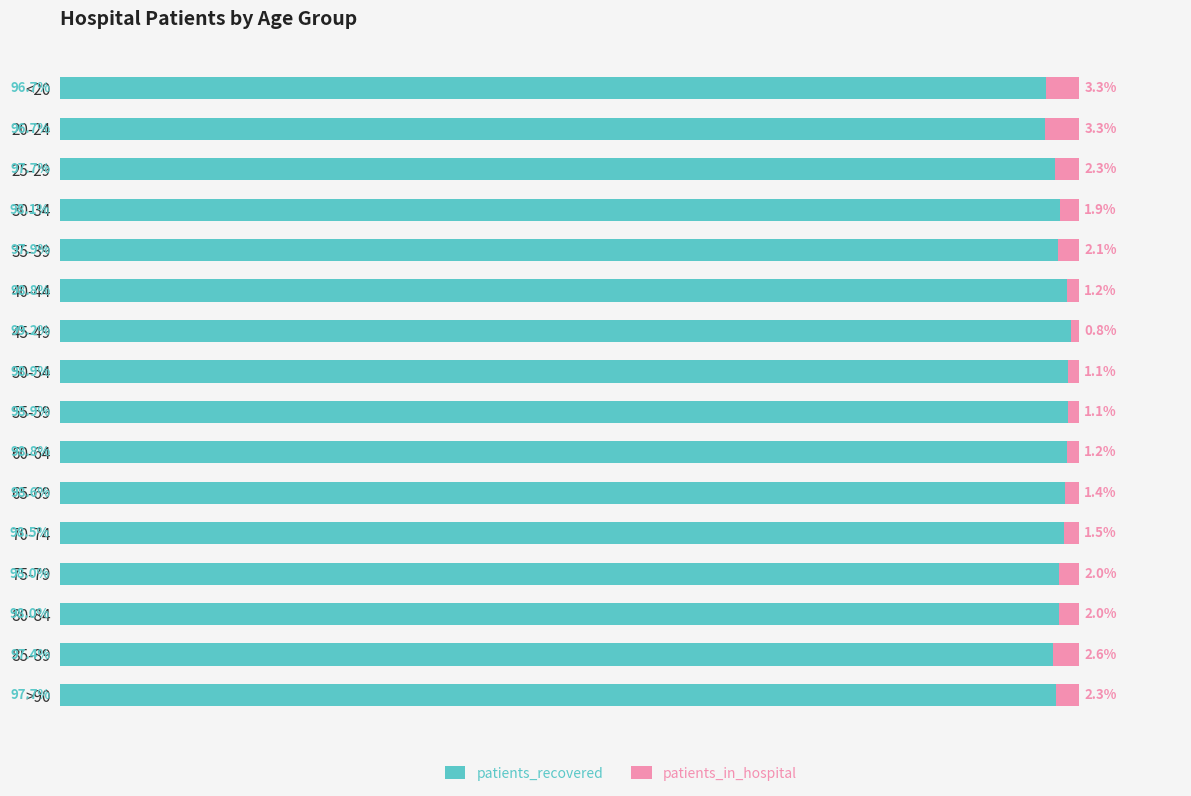

What are all the series names shown in the legend?

patients_recovered, patients_in_hospital